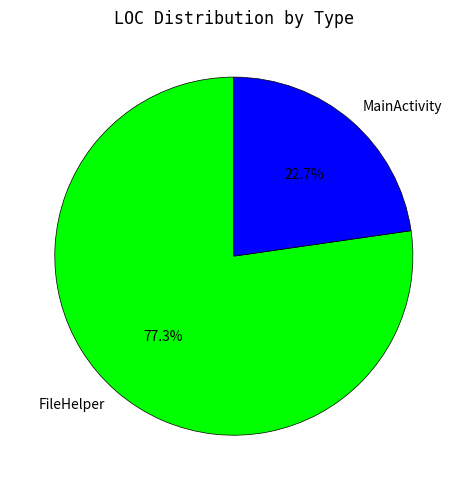

Do FileHelper and MainActivity together represent more than half of the pie?

Yes